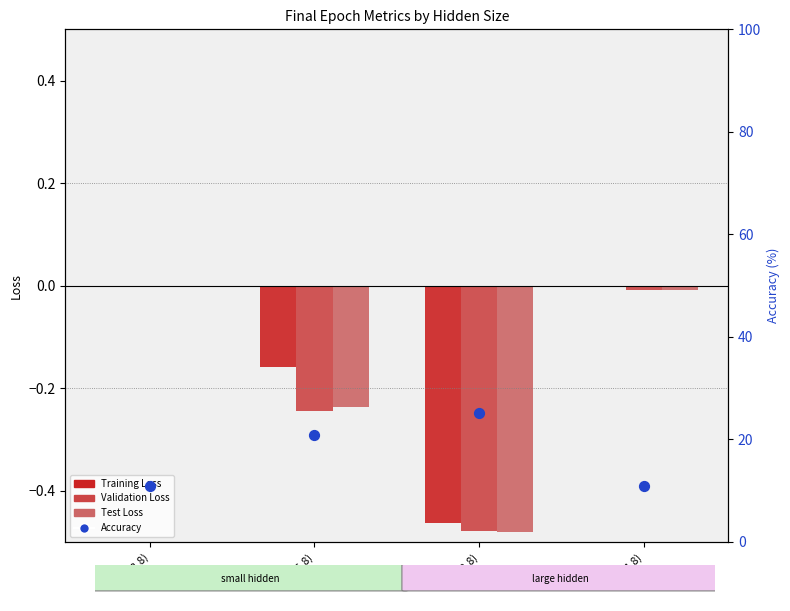

What are all the series names shown in the legend?

Training Loss, Validation Loss, Test Loss, Accuracy